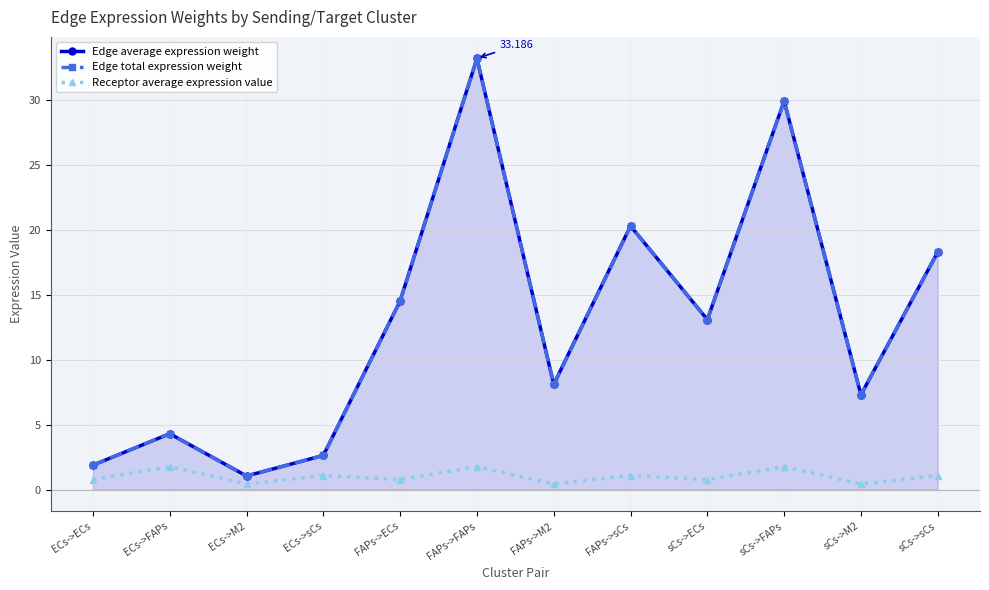

Reading right to left, what are all the values shown in this chart?

Edge average expression weight: 18.3	7.3	29.9	13.1	20.3	8.1	33.2	14.5	2.6	1.1	4.3	1.9
Edge total expression weight: 18.3	7.3	29.9	13.1	20.3	8.1	33.2	14.5	2.6	1.1	4.3	1.9
Receptor average expression value: 1.1	0.4	1.8	0.8	1.1	0.4	1.8	0.8	1.1	0.4	1.8	0.8